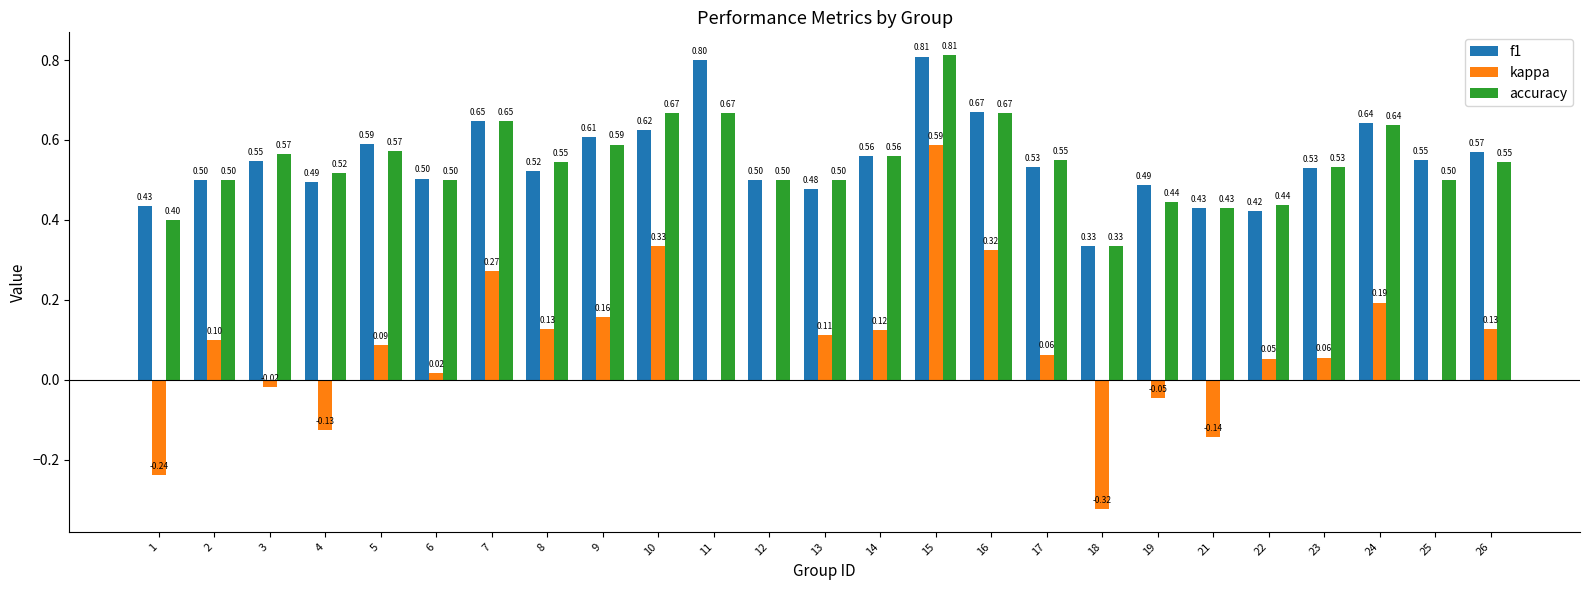

At which label is f1 closest to 0?

18